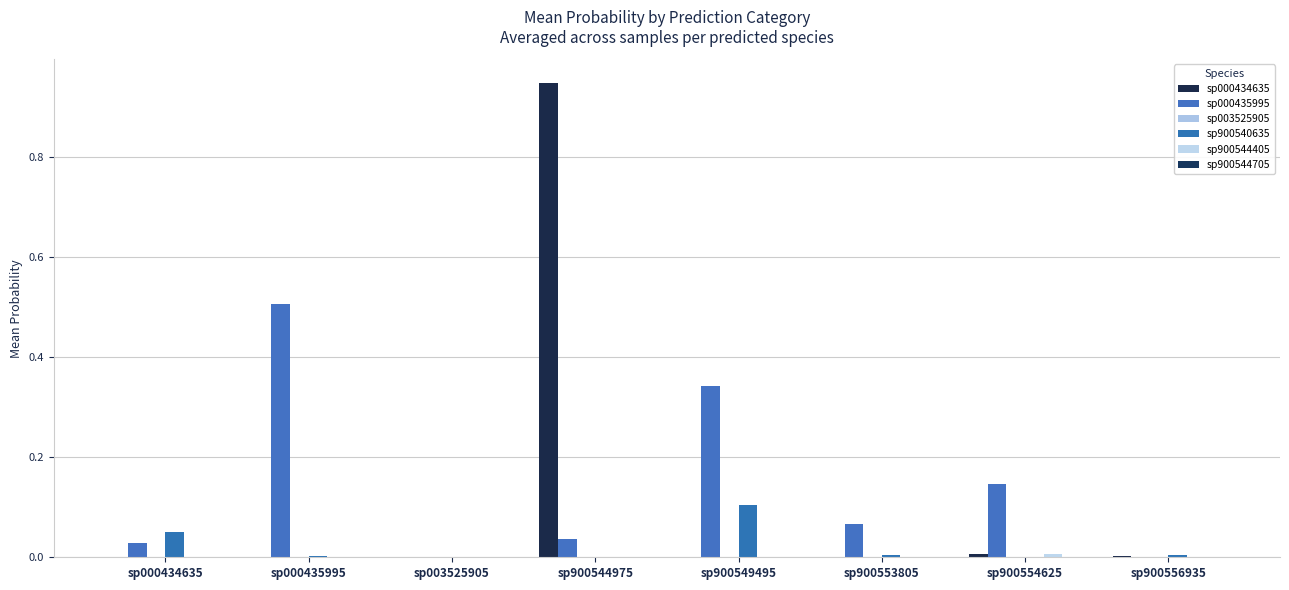

How many series are shown in this chart?

6